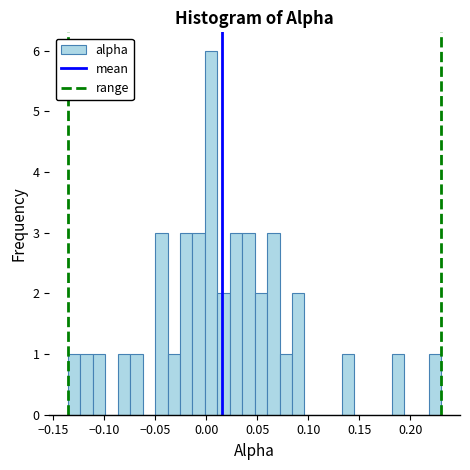

Around what value on the x-axis is the tallest bar? Give the approximate position of its centre, as read against the axis.

0.005